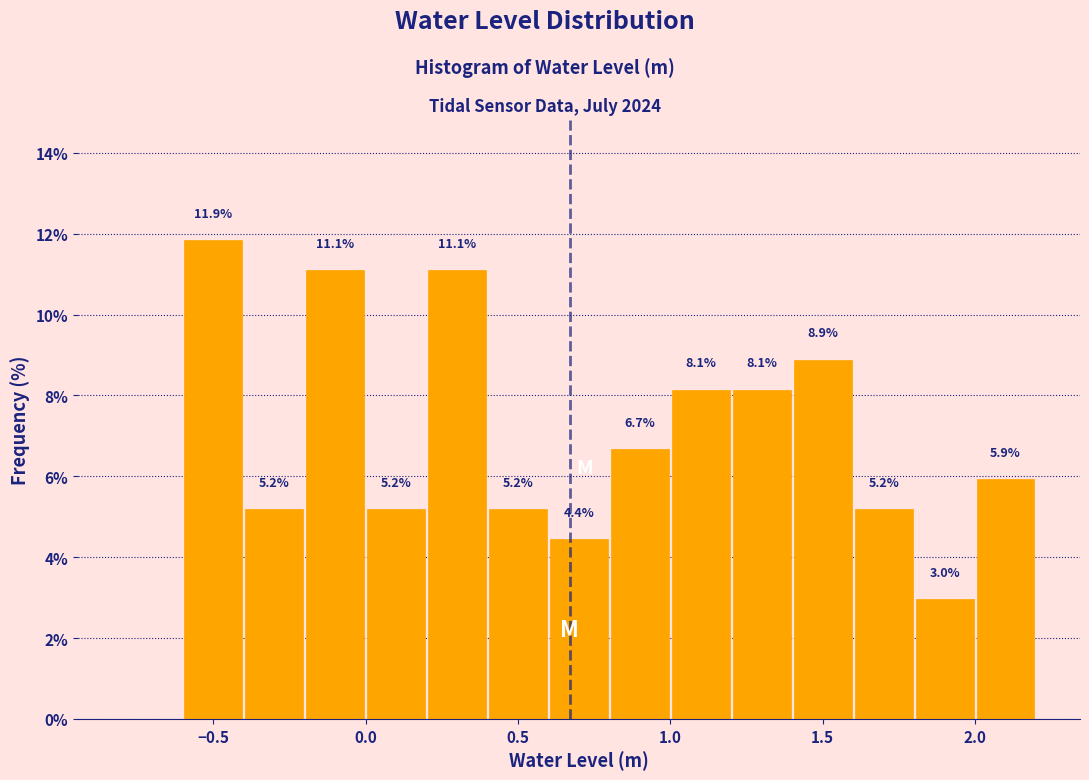

Which range on the x-axis has the tallest bar?

-0.6 to -0.4